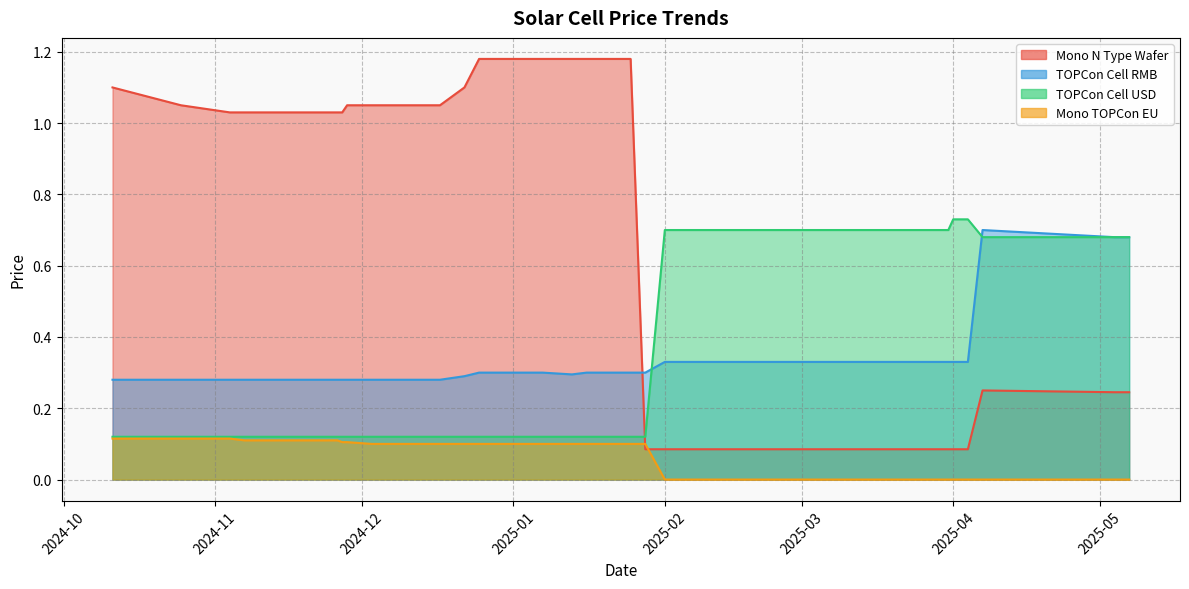

True or false: TOPCon Cell RMB and Mono TOPCon EU cross at least once.

False